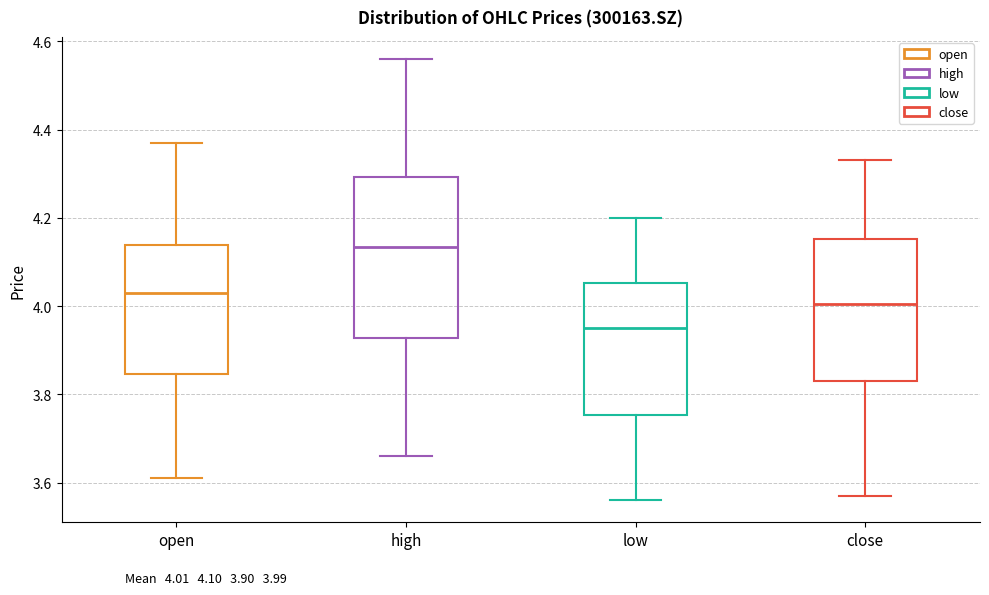

Which box's median line is the lowest?

low